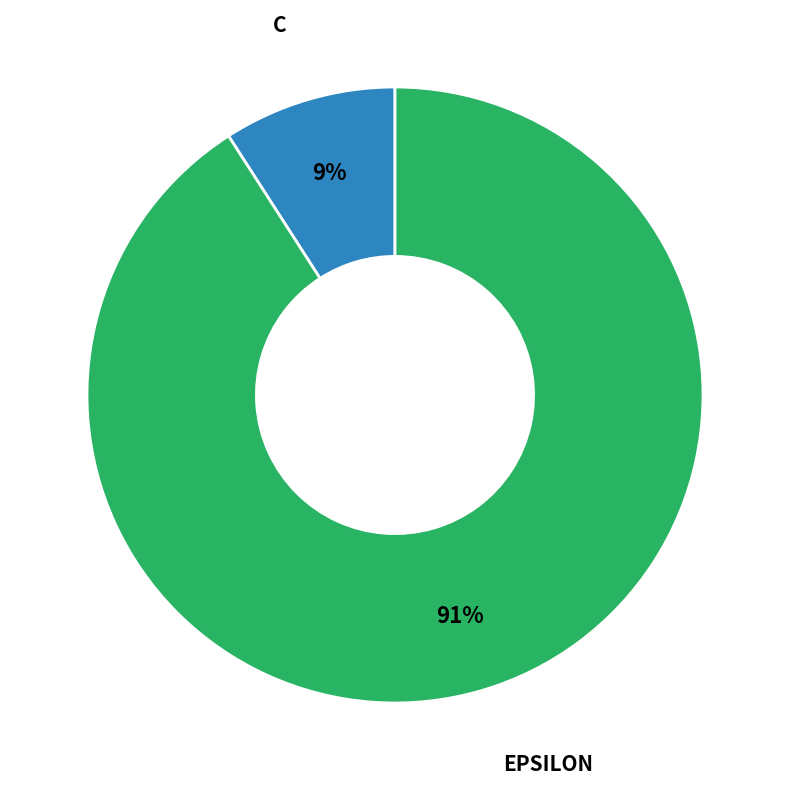

To the nearest percent, what is the average slice percentage?

50%